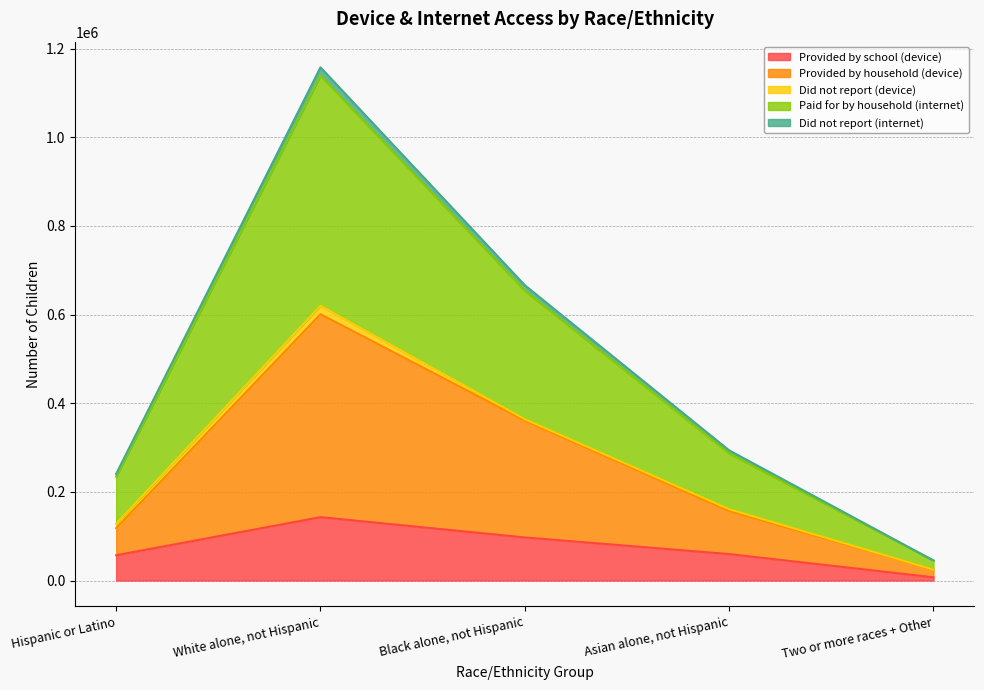

At which category is the sum across all series the highest?

White alone, not Hispanic